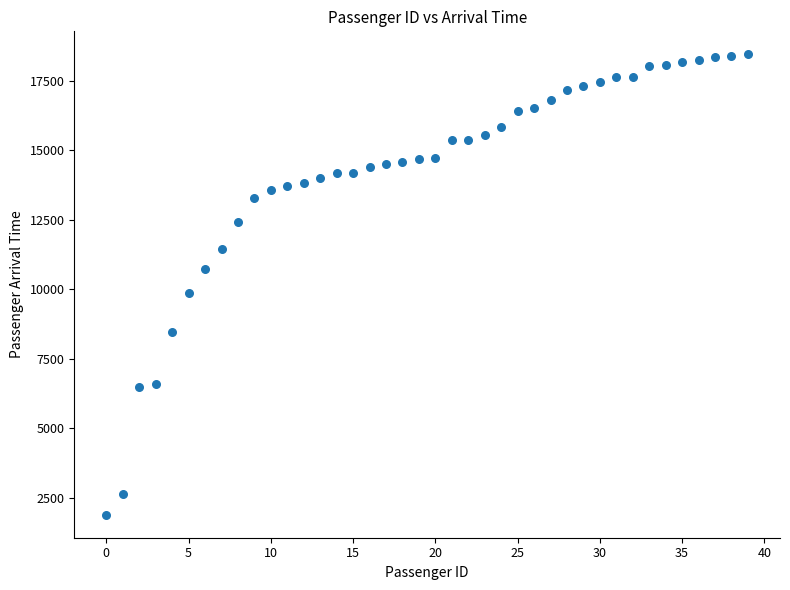

What is the range of Y values (max minus min)?

16564